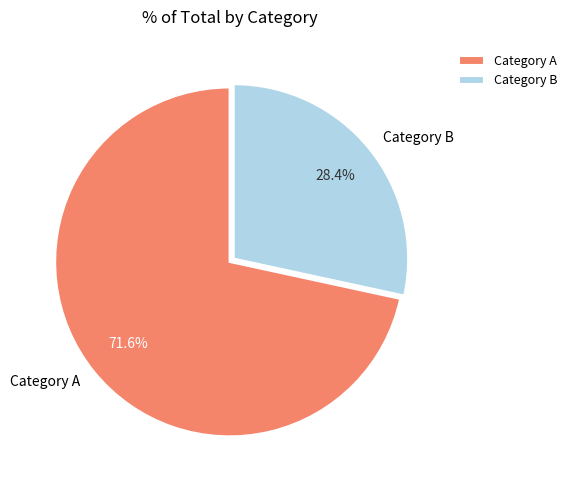

Which slice is the smallest?

Category B